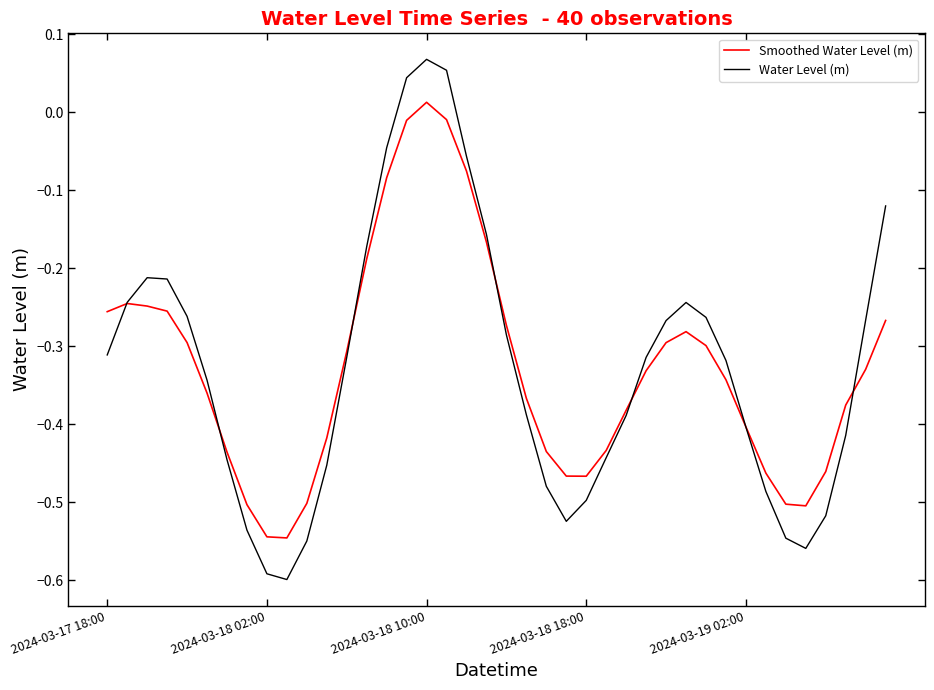

How many intersections are there between Smoothed Water Level (m) and Water Level (m)?

7